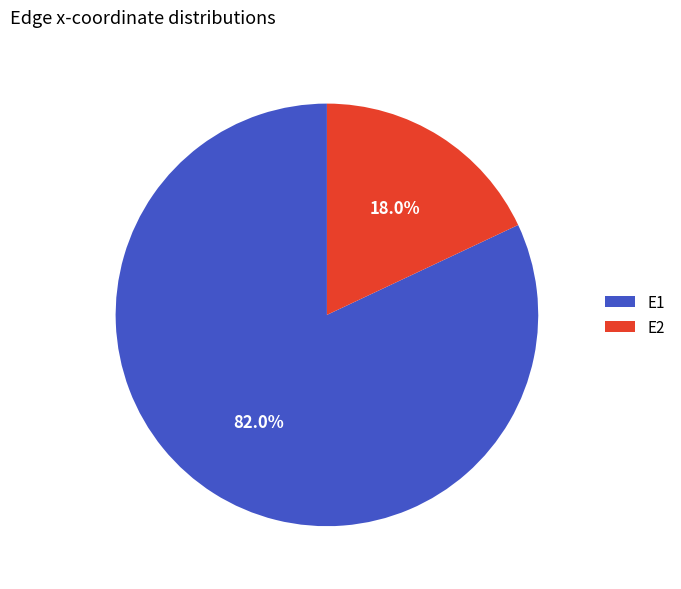

Combined, what portion of the pie is E1 and E2?

100.0%